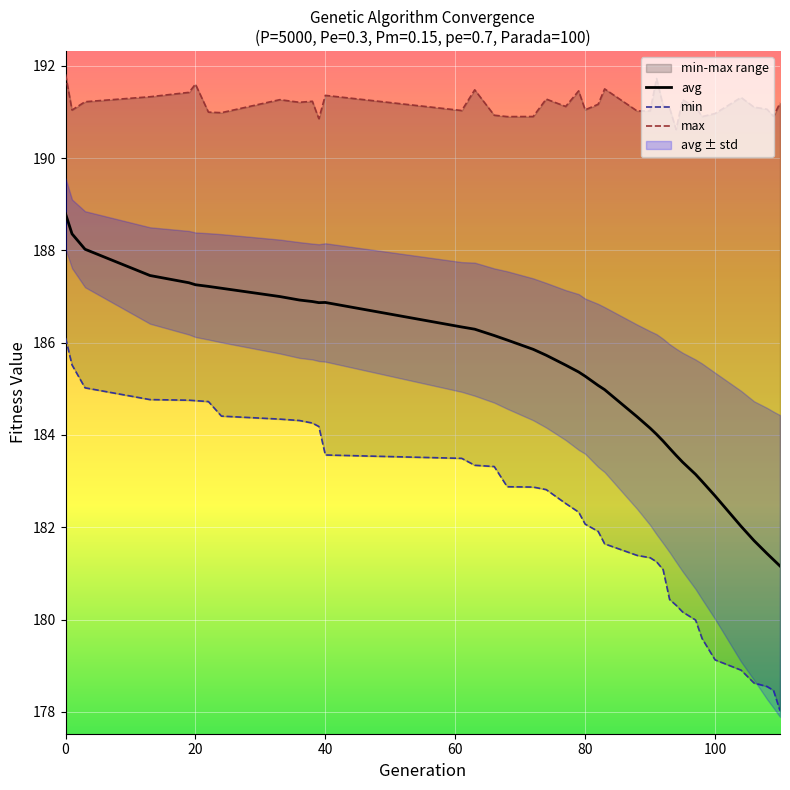

What is the maximum value for avg?

188.8